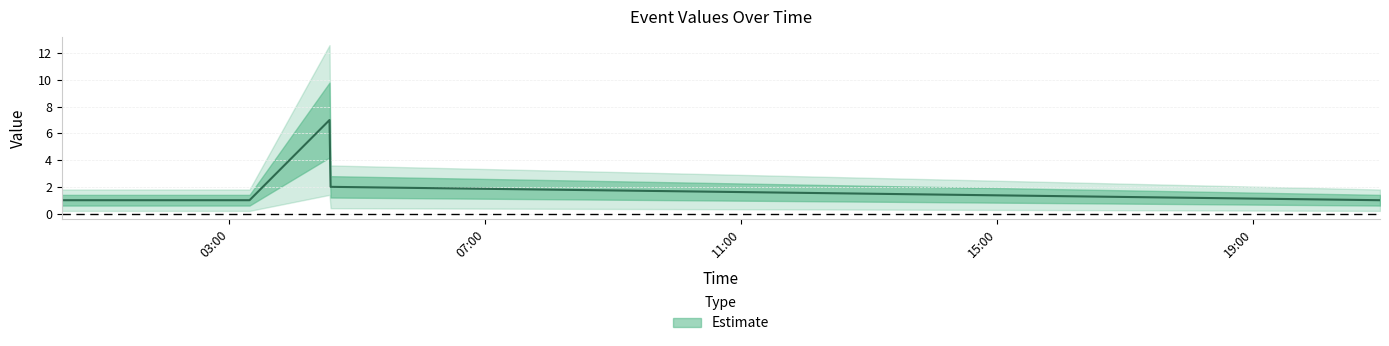

What position from the left is 2019-11-24 20:59:00?

5